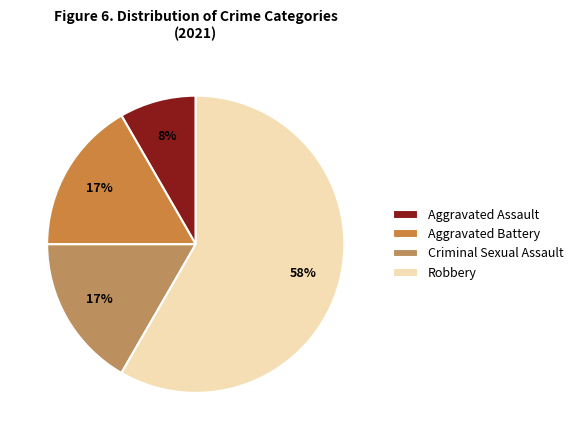

True or false: Aggravated Assault accounts for 1% of the total.

False